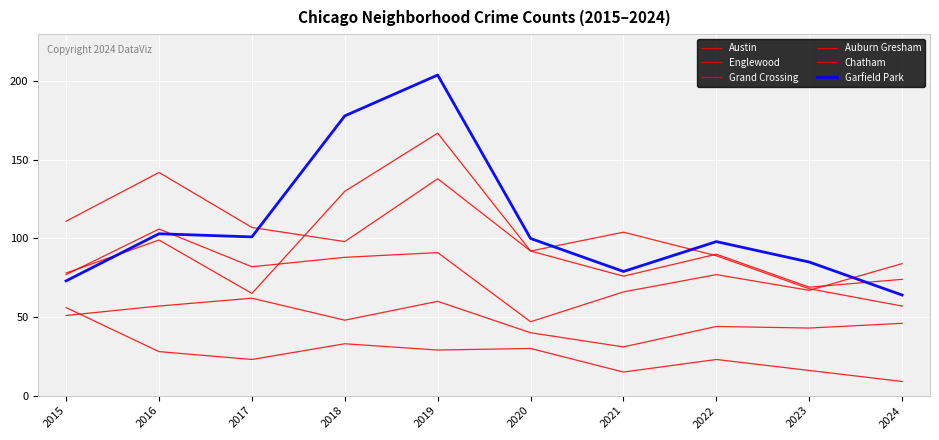

What is the difference between the Englewood values at 2018 and 2015?

13